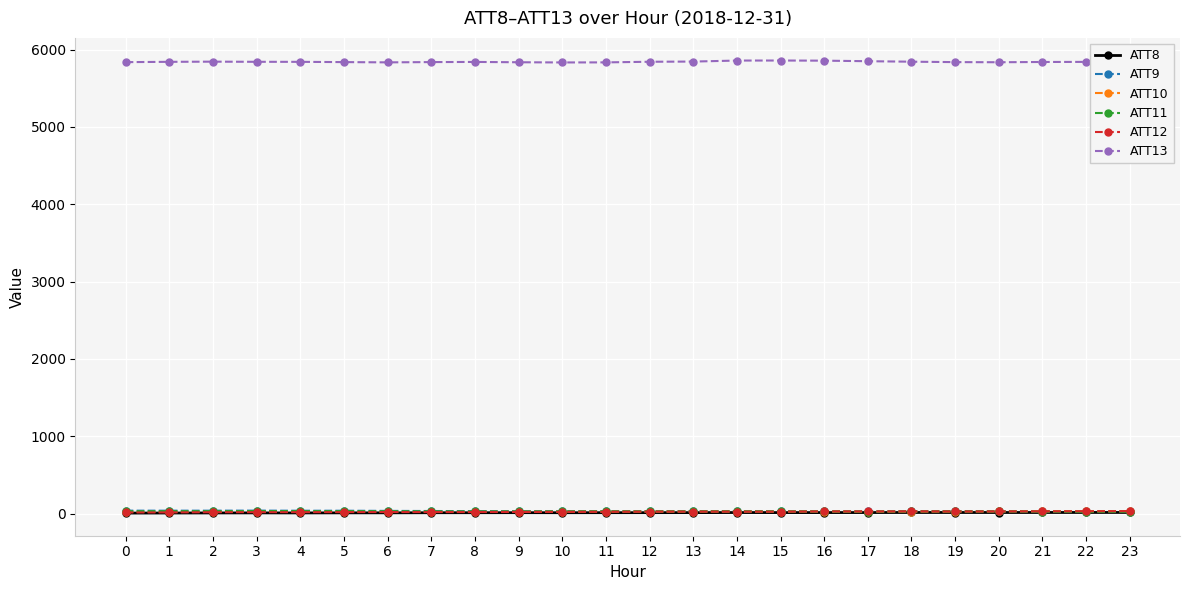

True or false: ATT8 and ATT12 intersect in this chart.

False